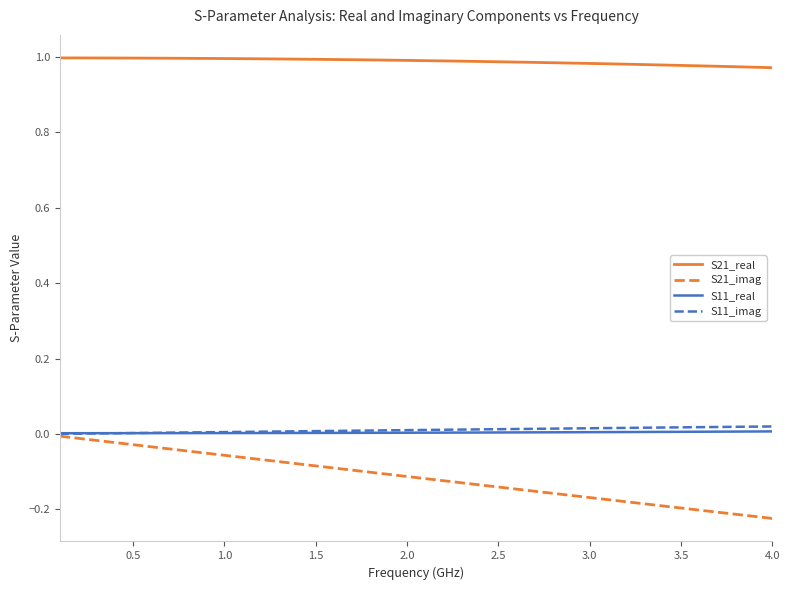

Which series has the largest total across all categories?

S21_real